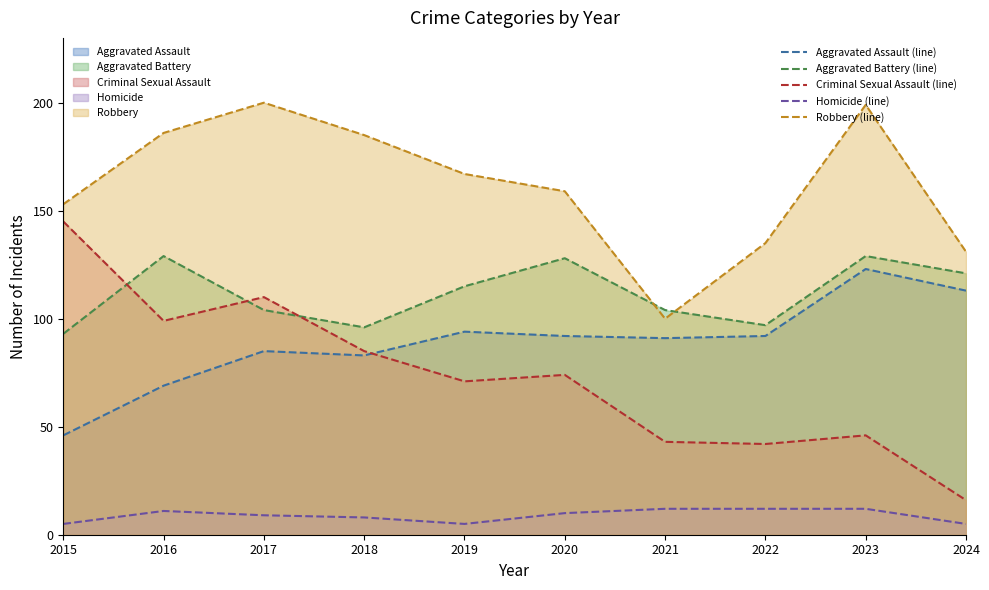

What is the average value of the Aggravated Assault (line) series?

89